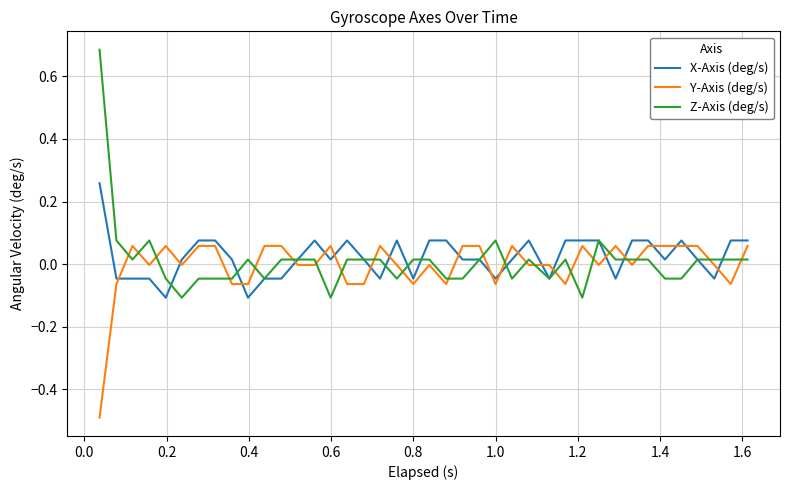

List the series in order of their peak value, highest first.

Z-Axis (deg/s), X-Axis (deg/s), Y-Axis (deg/s)